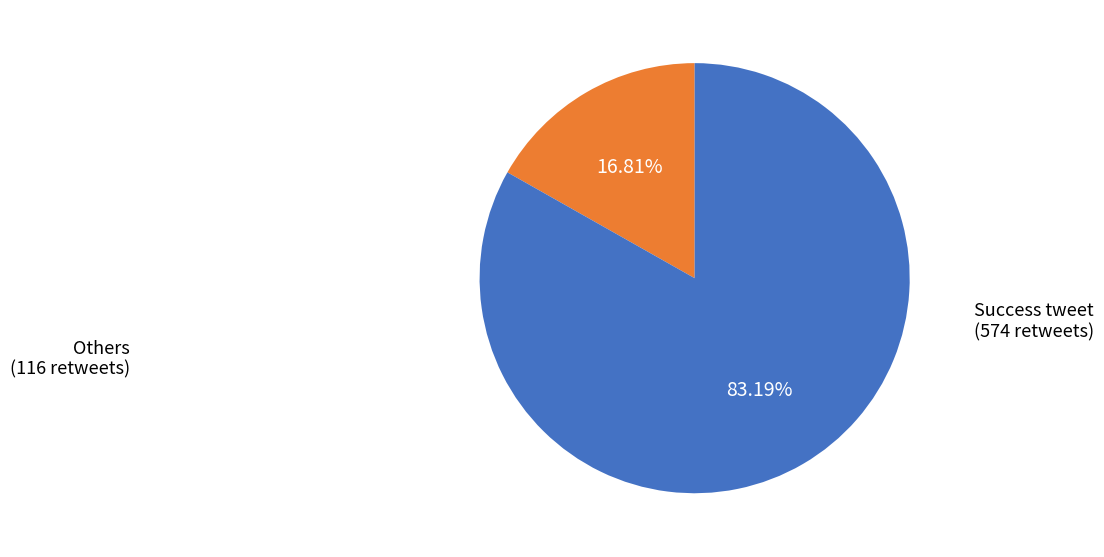

Is there any slice that represents more than half of the pie?

Yes